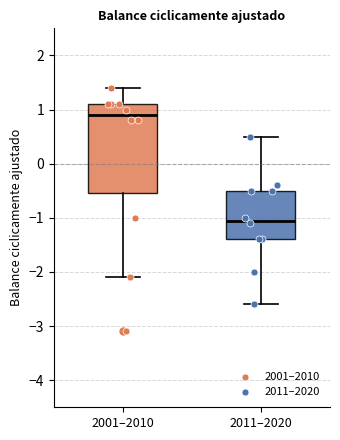

Reading left to right, read every box against the y-axis: the position of its median line, the range the box covers, and the ends of its whiskers. The values are not printed on the chart, so give them approximately, as read against the axis.

2001–2010: median 0.9, box -0.5 to 1.1, whiskers -2.1 to 1.4
2011–2020: median -1.0, box -1.4 to -0.5, whiskers -2.6 to 0.5